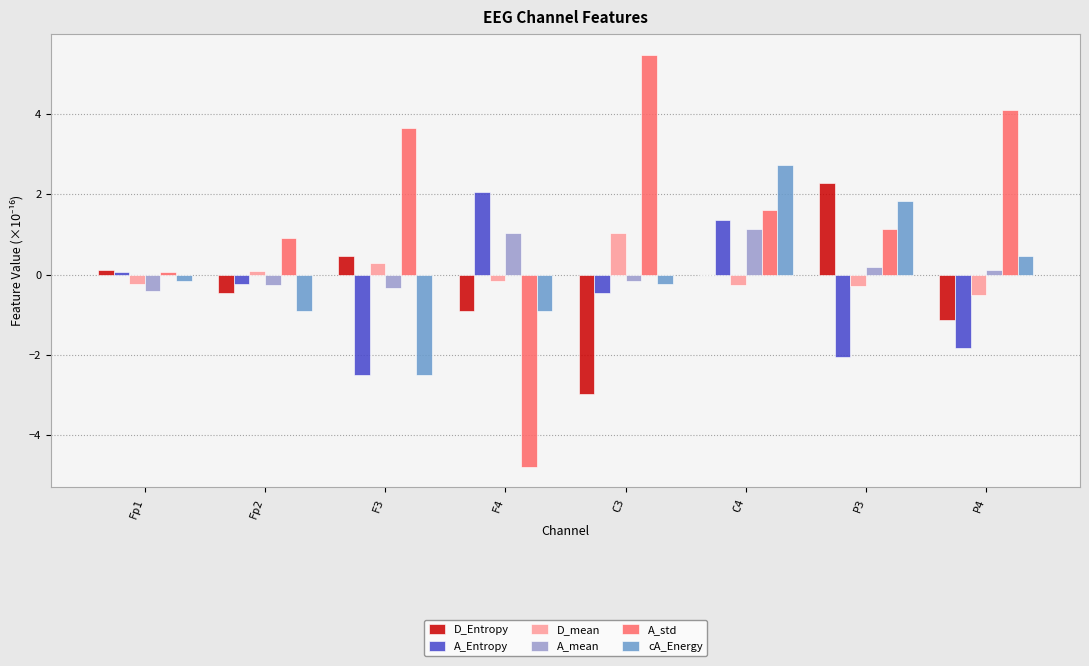

The value of D_Entropy at C4 is 2.8. True or false?

False